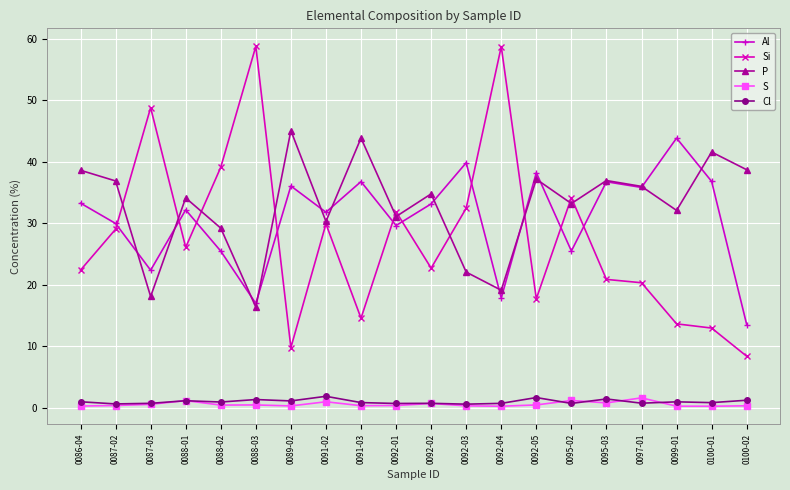

True or false: Al and Cl cross at least once.

False